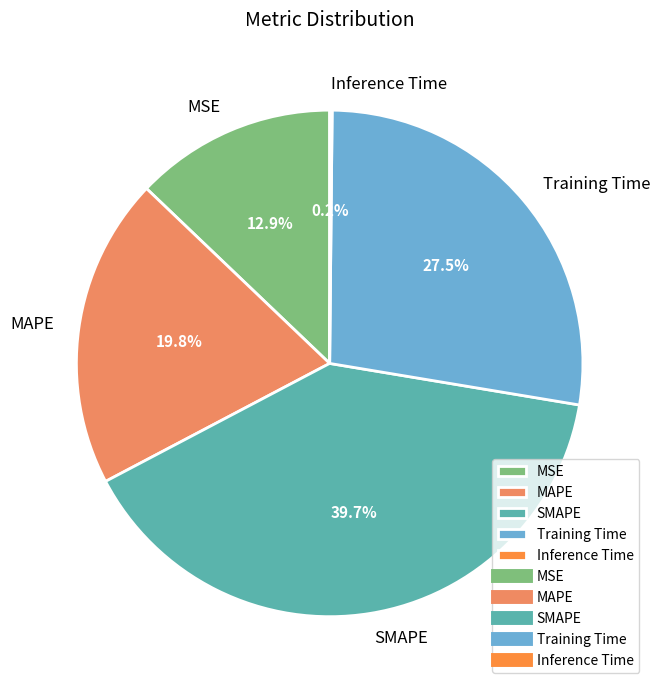

Which slice is the largest?

SMAPE